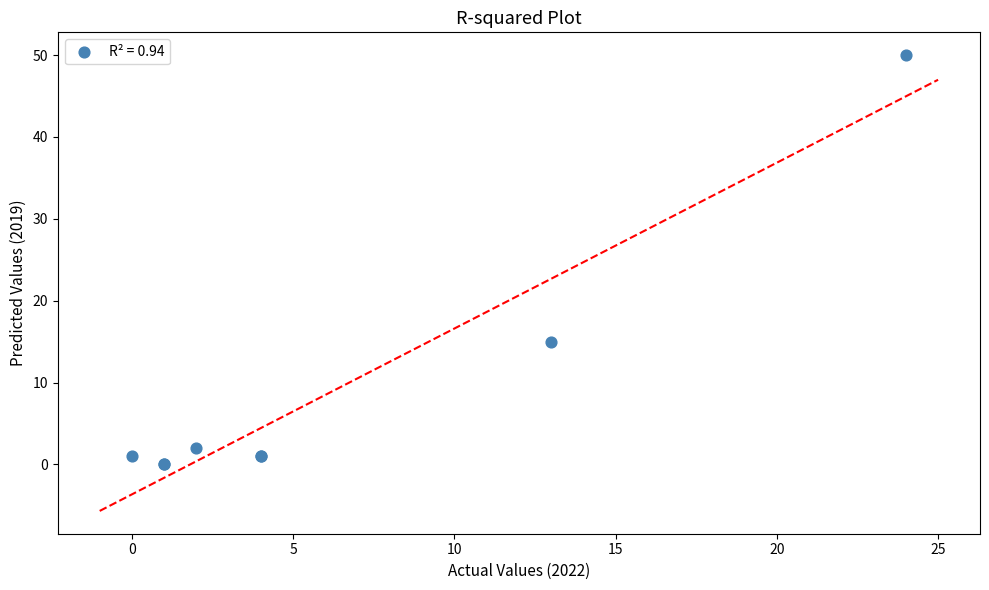

What Y value in the scatter plot is closest to 25?

15